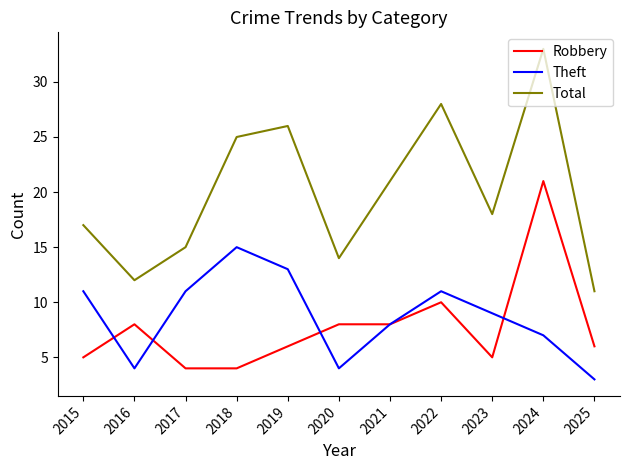

What is the average value of the Total series?

20